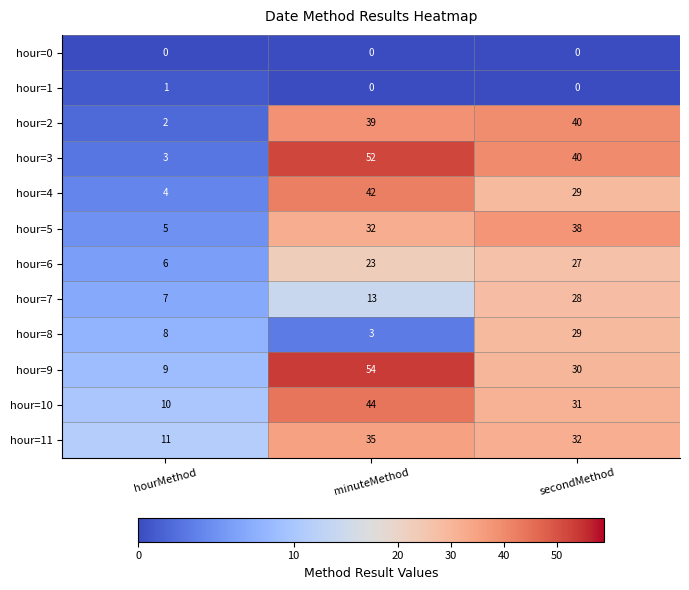

What is the difference between the maximum and minimum values in the hour=6 series?

21